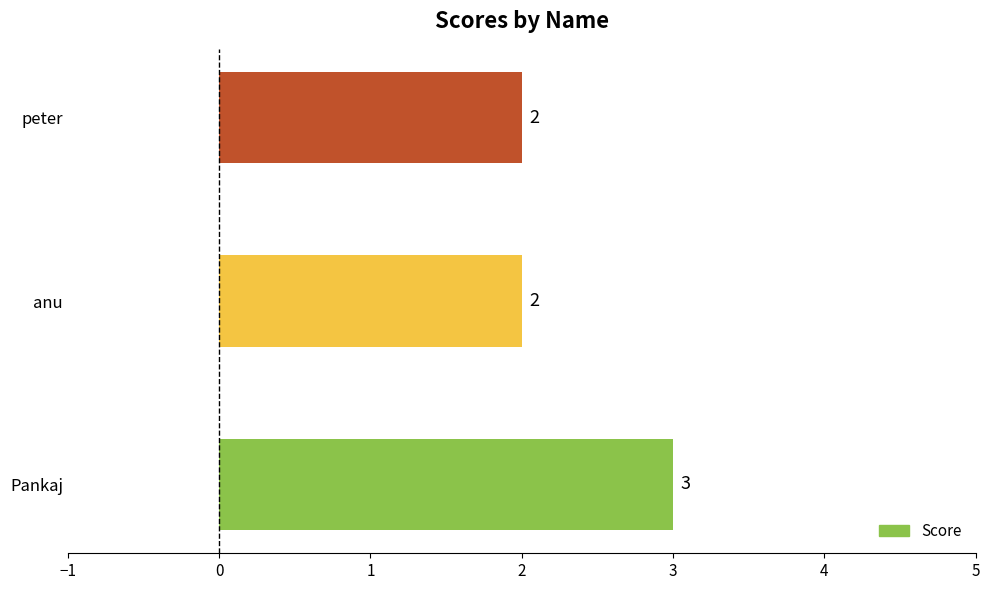

What is the sum of all values?

7